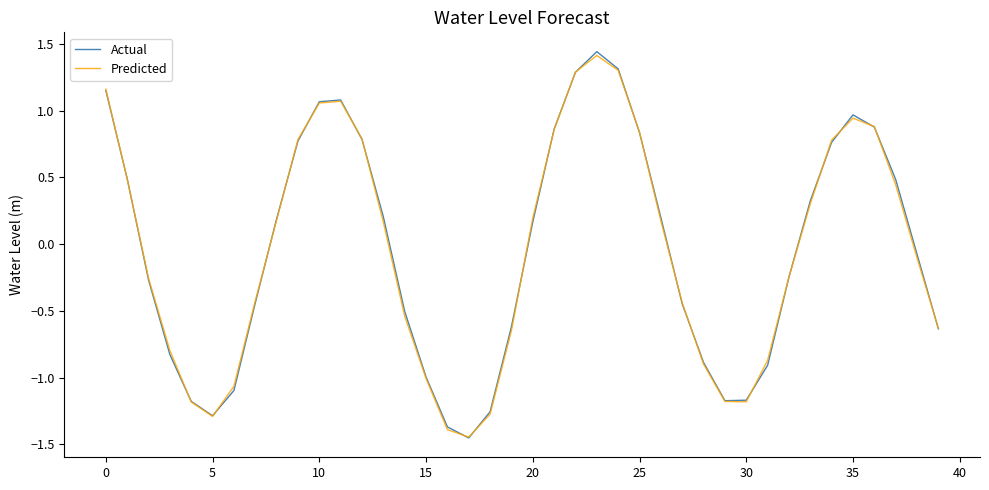

Which series has the largest range (max minus min)?

Actual